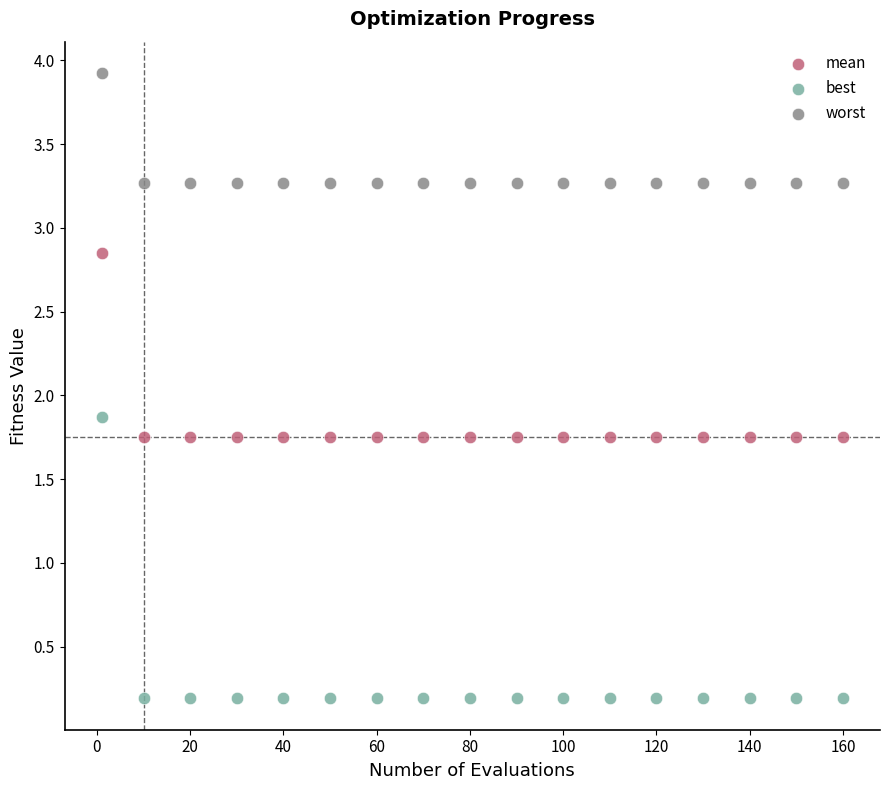

Which series reaches the maximum Y coordinate?

worst